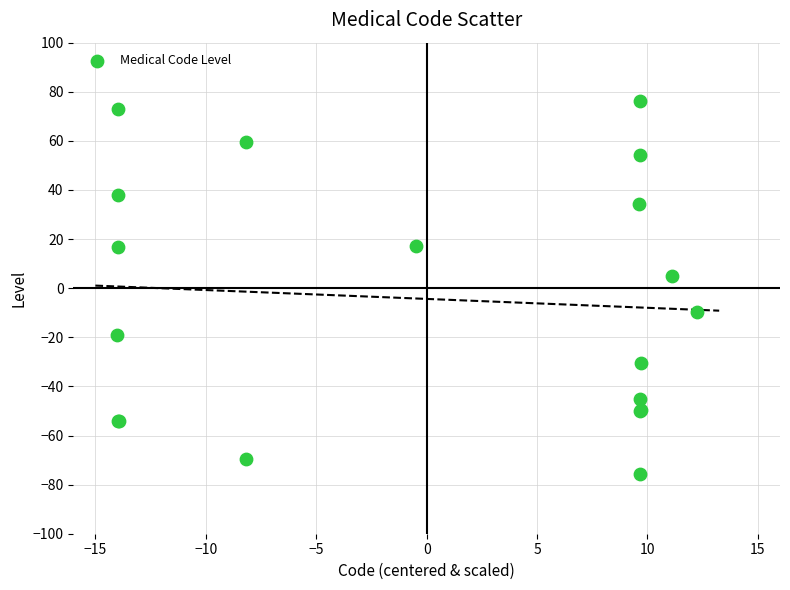

What Y value in the scatter plot is closest to 0?

5.0